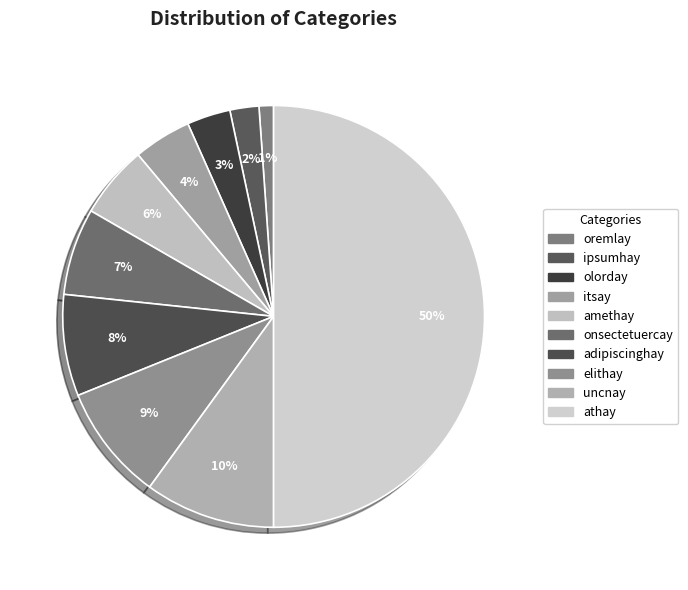

Between elithay and itsay, which is larger?

elithay